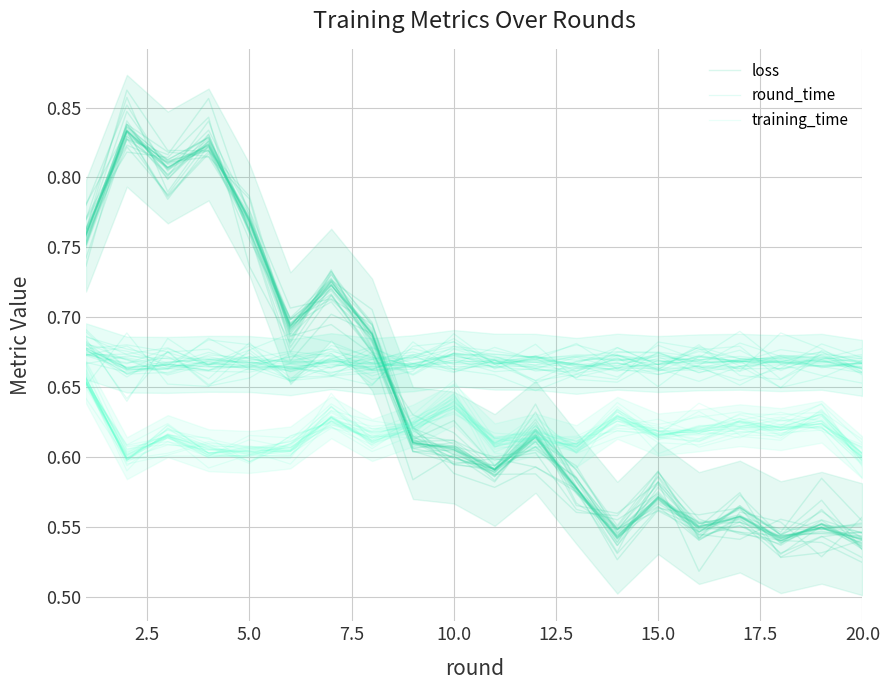

How many interior local valleys does the round_time series have?

5